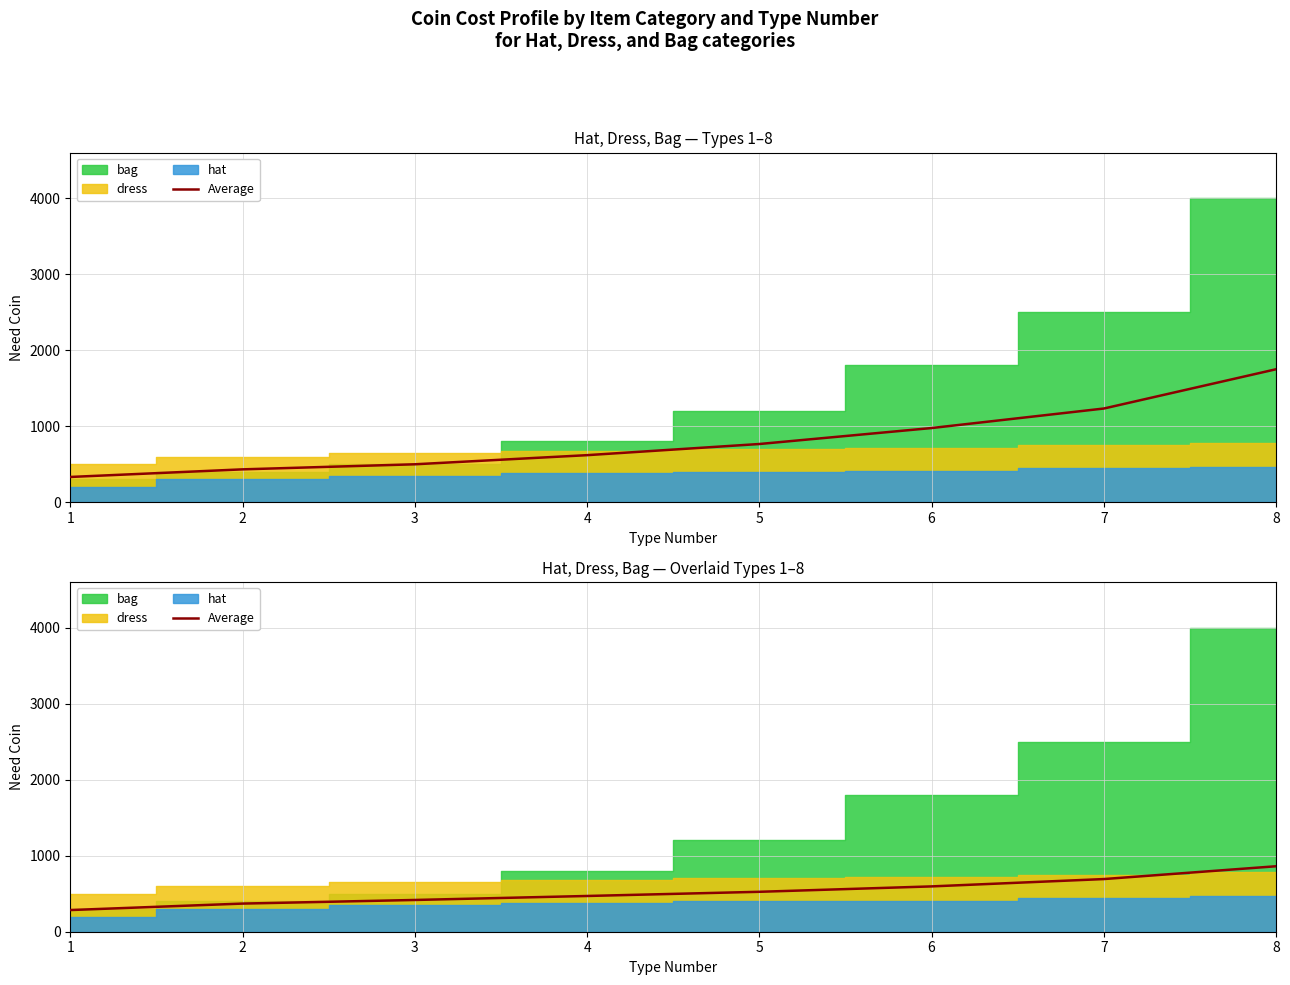

How many values are below 525?

4